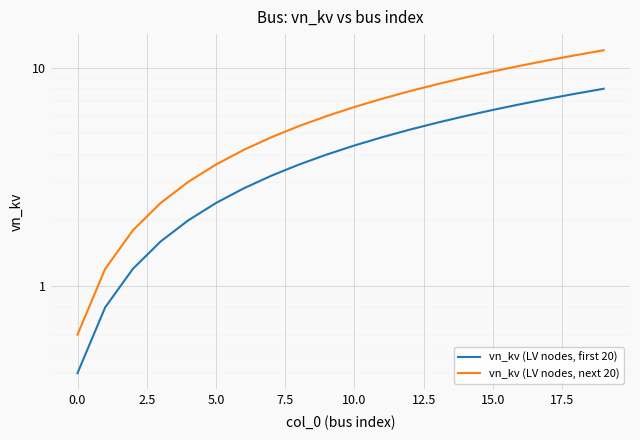

At 12, list the series in order from largest to smallest.

vn_kv (LV nodes, next 20), vn_kv (LV nodes, first 20)